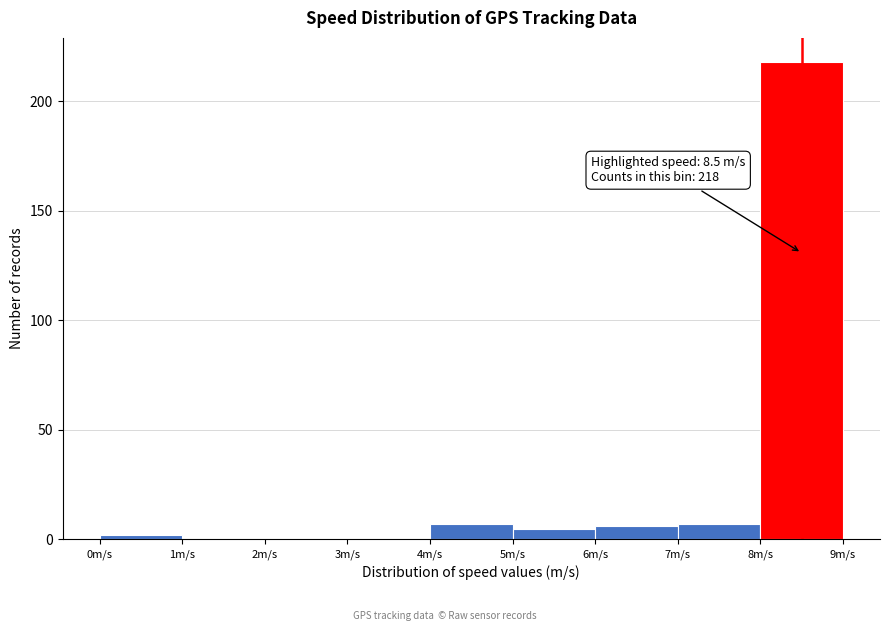

Over which range of the x-axis is the bar tallest?

8 to 9